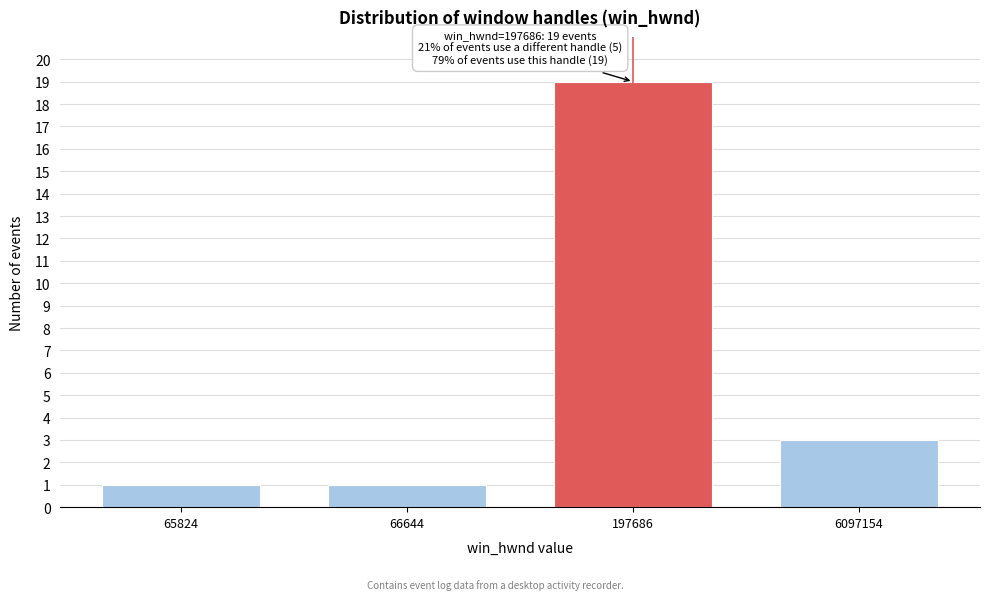

Reading right to left, what are all the values shown in this chart?

6097154=3	197686=19	66644=1	65824=1